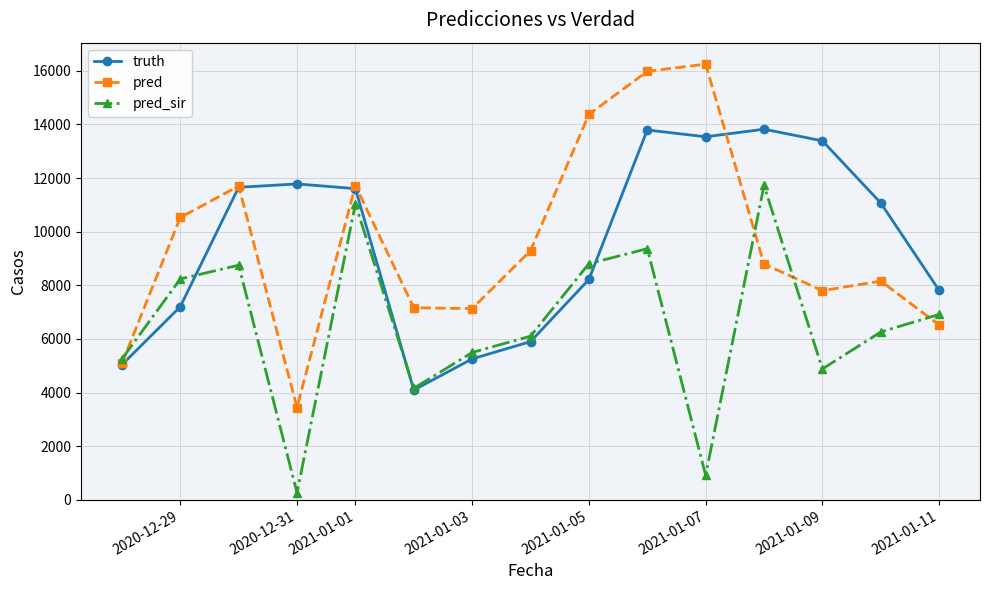

At how many categories does at least one series exceed 3248?

15